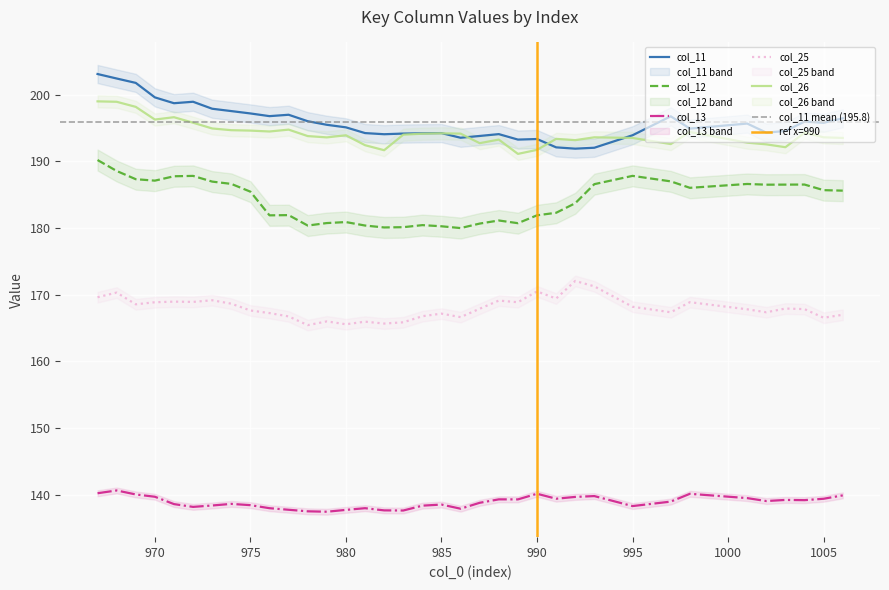

In col_12, how many points are lower than both neighbors (excluding endpoints)?

8